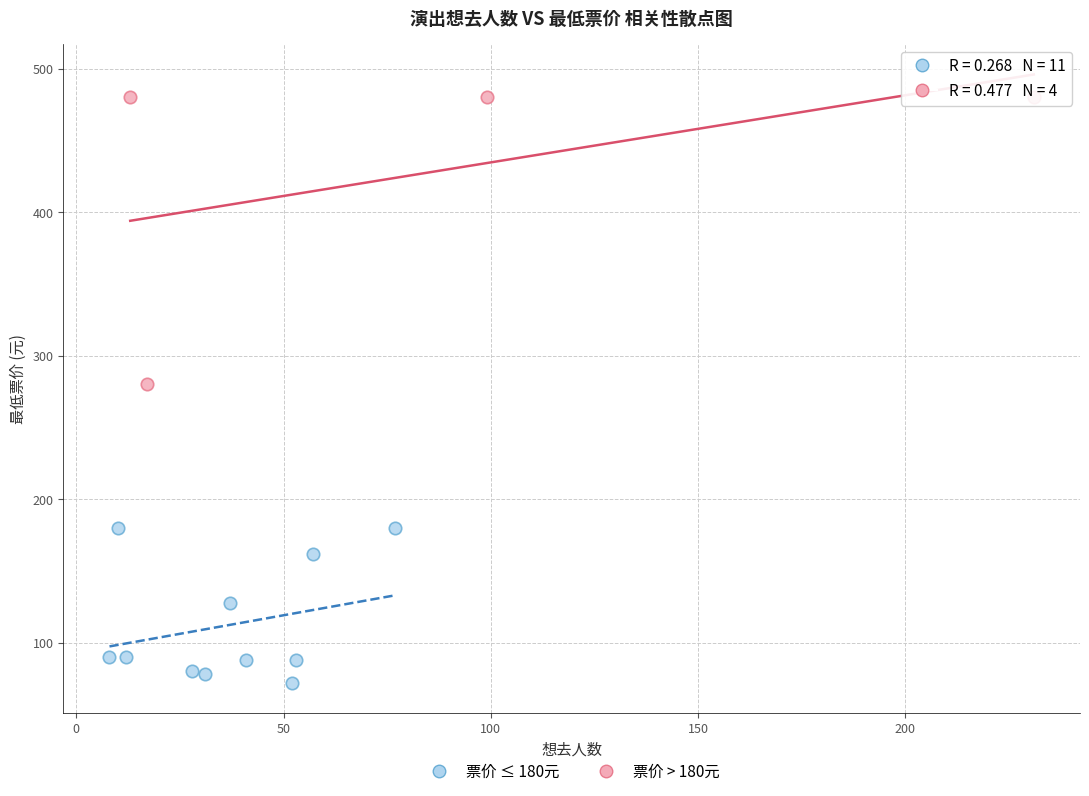

Which series reaches the maximum Y coordinate?

票价 > 180元